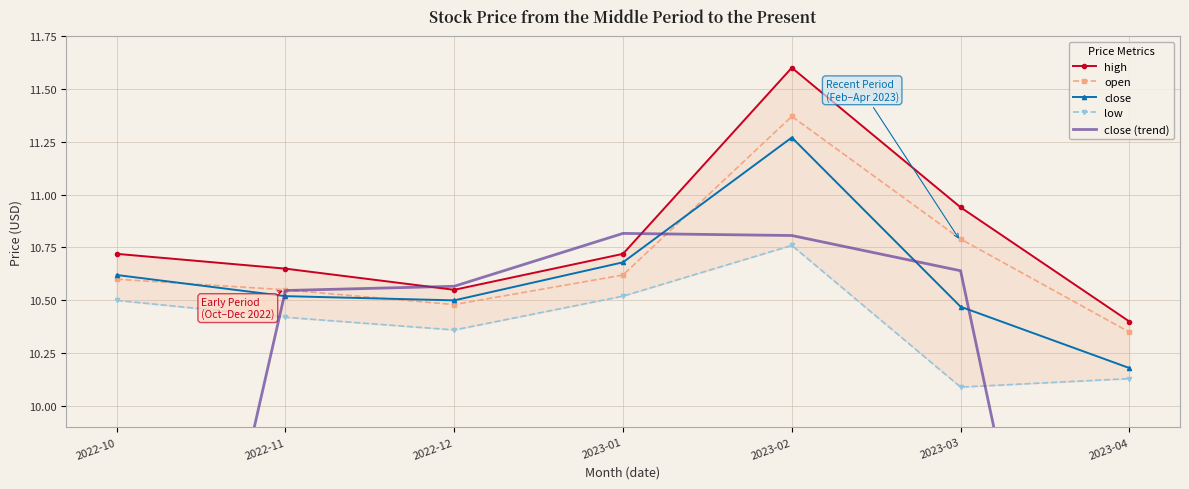

Does the chart have visible grid lines?

Yes